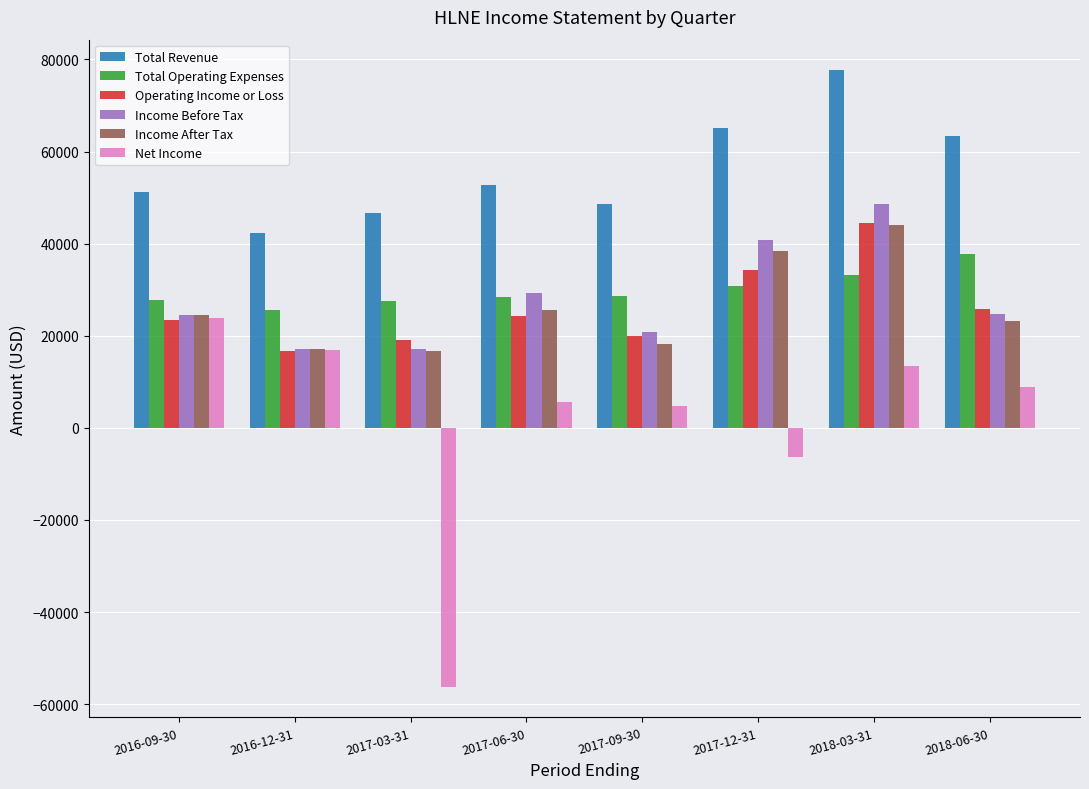

What is the minimum value for Operating Income or Loss?

16700